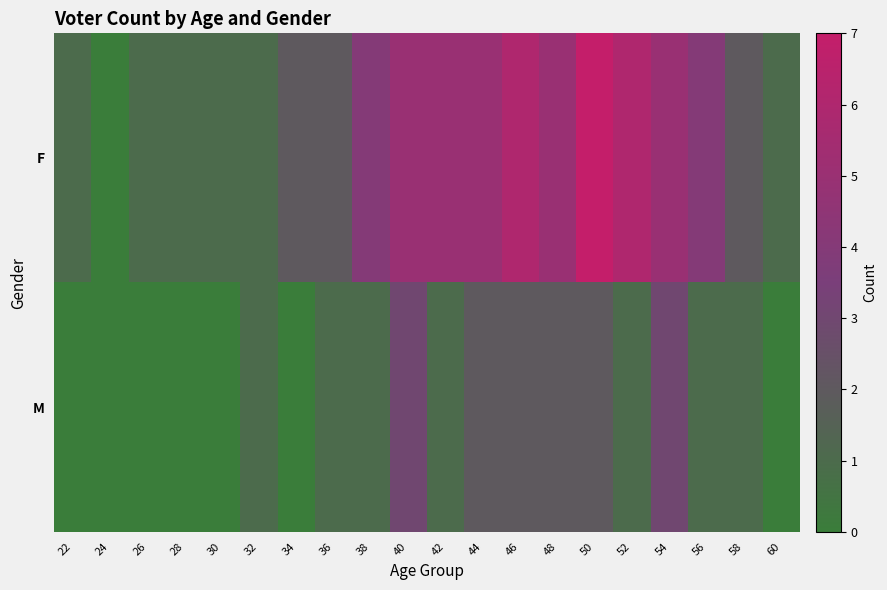

How many distinct data groups are displayed?

2